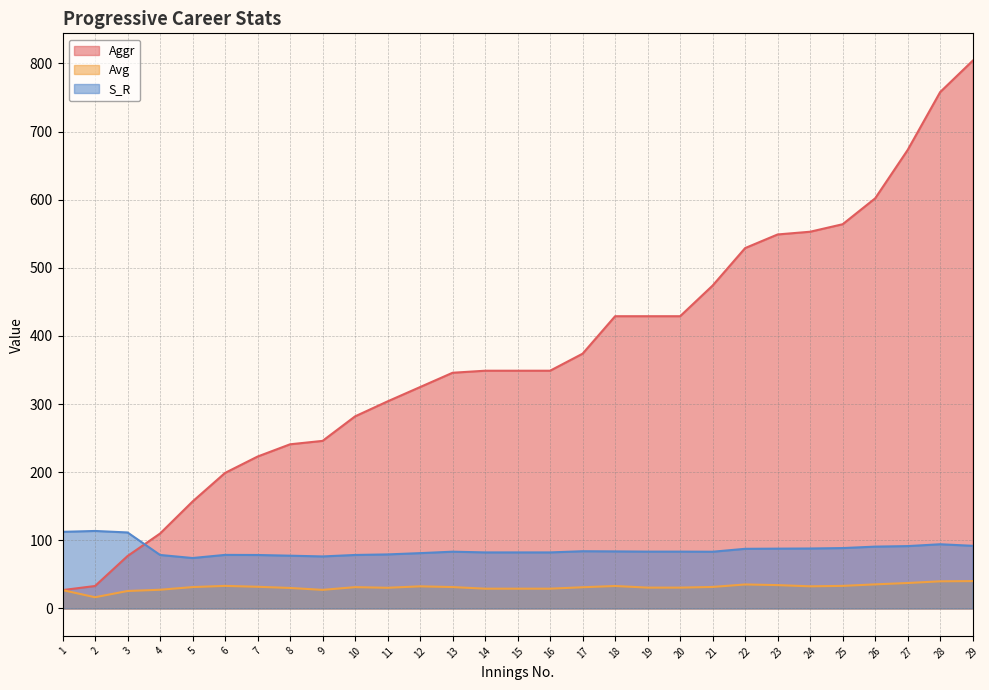

What is the sum of all Aggr values?

10784.0